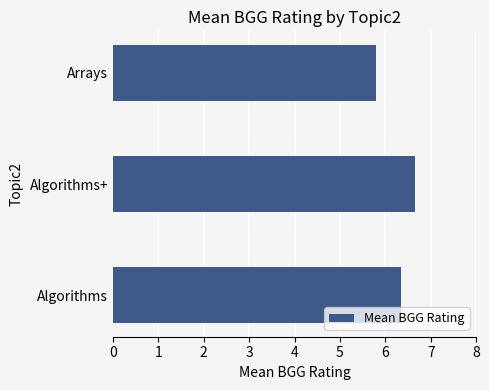

Approximately how many times larger is the value at Algorithms compared to Arrays?

1.1